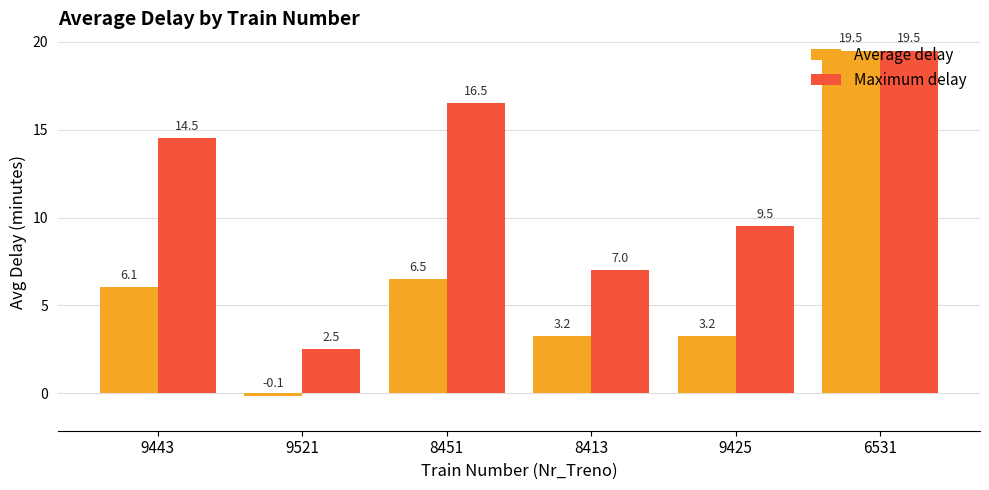

What is the smallest value displayed?

-0.1